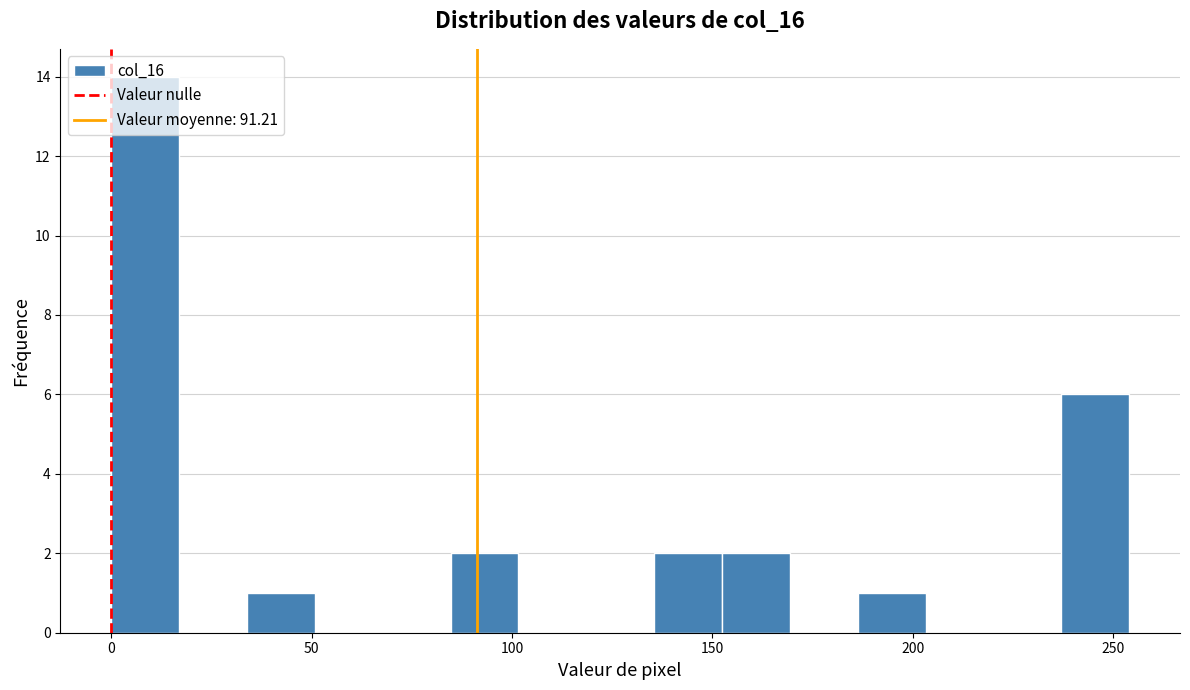

Read against the x-axis, roughly where is the centre of the tallest bar?

10